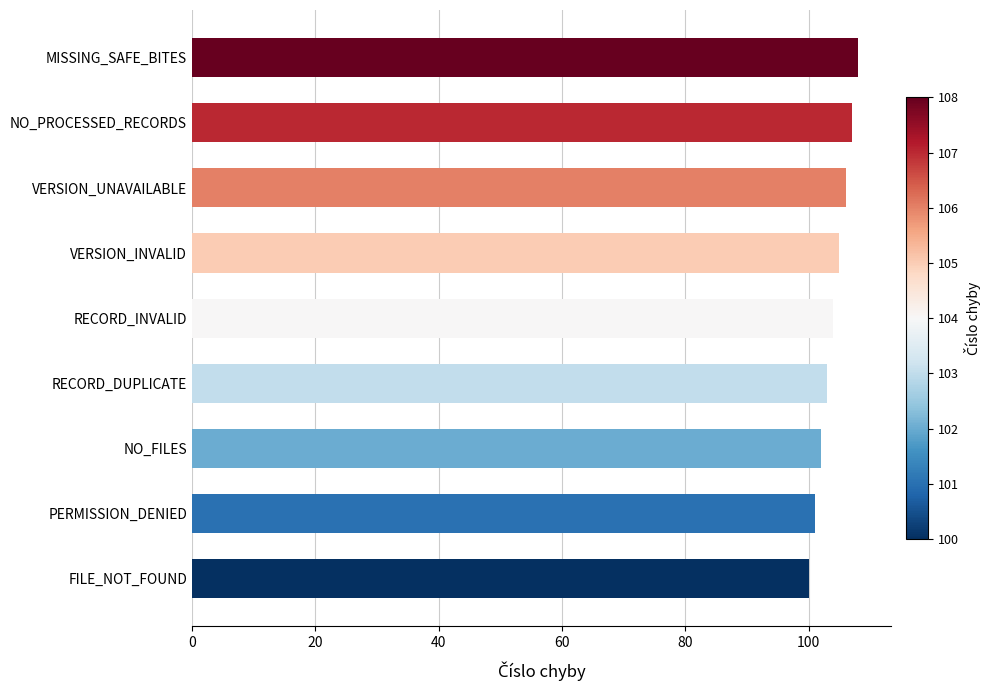

The value at PERMISSION_DENIED is 154. True or false?

False